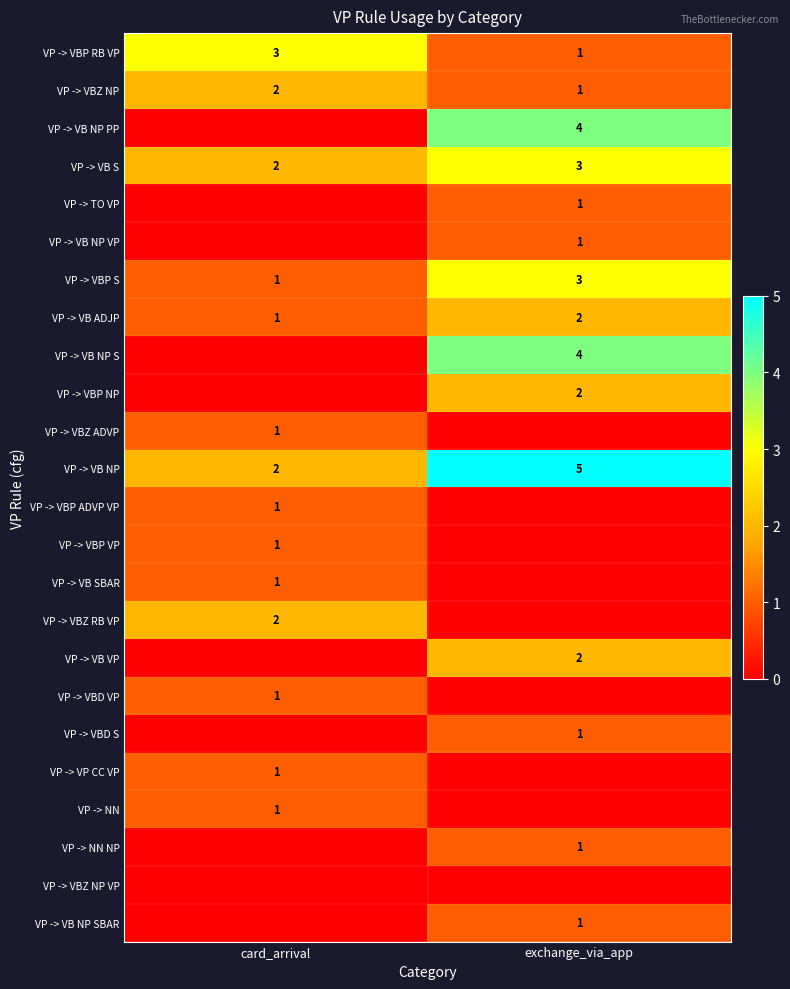

At which category is the sum across all series the highest?

exchange_via_app